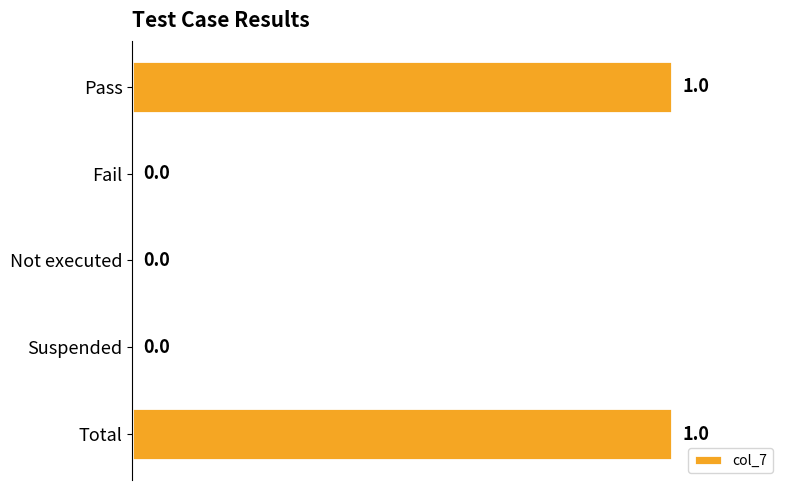

How many values are between 0 and 1?

5